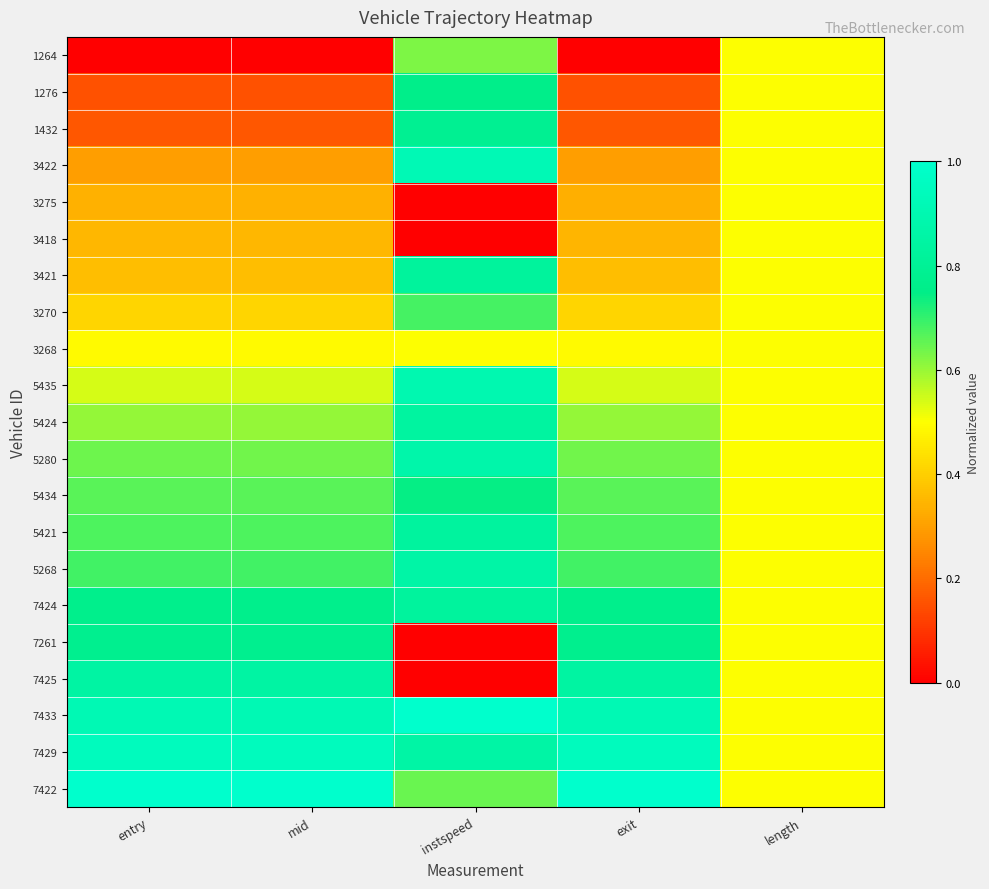

Reading left to right, list all the values displayed in this chart.

1264: entry=0.0	mid=0.0	instspeed=0.6	exit=0.0	length=0.5
1276: entry=0.1	mid=0.1	instspeed=0.8	exit=0.1	length=0.5
1432: entry=0.2	mid=0.2	instspeed=0.8	exit=0.2	length=0.5
3422: entry=0.3	mid=0.3	instspeed=0.9	exit=0.3	length=0.5
3275: entry=0.3	mid=0.3	instspeed=0.0	exit=0.3	length=0.5
3418: entry=0.3	mid=0.3	instspeed=0.0	exit=0.3	length=0.5
3421: entry=0.4	mid=0.4	instspeed=0.8	exit=0.4	length=0.5
3270: entry=0.4	mid=0.4	instspeed=0.7	exit=0.4	length=0.5
3268: entry=0.5	mid=0.5	instspeed=0.5	exit=0.5	length=0.5
5435: entry=0.5	mid=0.5	instspeed=0.9	exit=0.5	length=0.5
5424: entry=0.6	mid=0.6	instspeed=0.8	exit=0.6	length=0.5
5280: entry=0.6	mid=0.6	instspeed=0.9	exit=0.6	length=0.5
5434: entry=0.7	mid=0.7	instspeed=0.7	exit=0.7	length=0.5
5421: entry=0.7	mid=0.7	instspeed=0.8	exit=0.7	length=0.5
5268: entry=0.7	mid=0.7	instspeed=0.9	exit=0.7	length=0.5
7424: entry=0.8	mid=0.8	instspeed=0.8	exit=0.8	length=0.5
7261: entry=0.8	mid=0.8	instspeed=0.0	exit=0.8	length=0.5
7425: entry=0.8	mid=0.8	instspeed=0.0	exit=0.8	length=0.5
7433: entry=0.9	mid=0.9	instspeed=1.0	exit=0.9	length=0.5
7429: entry=0.9	mid=0.9	instspeed=0.9	exit=0.9	length=0.5
7422: entry=1.0	mid=1.0	instspeed=0.6	exit=1.0	length=0.5